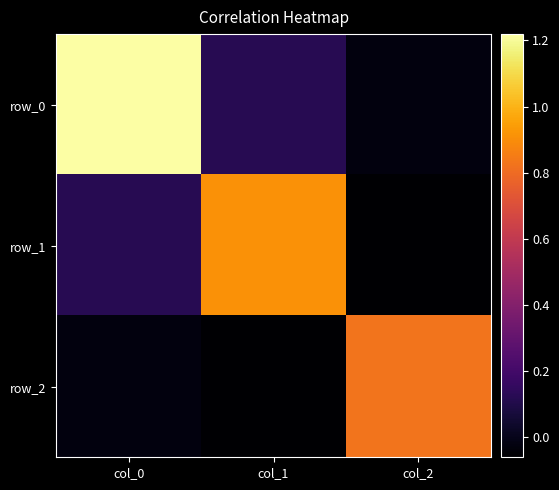

What is the difference between the highest and lowest values at col_0?

1.3